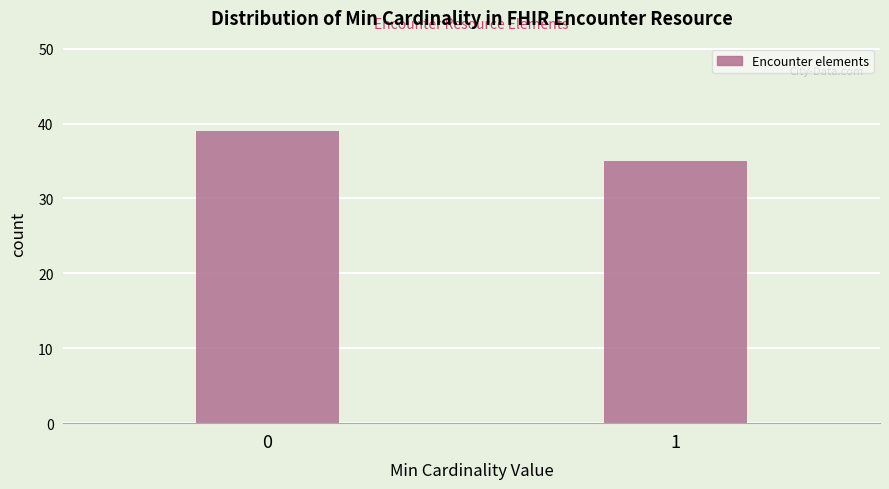

Reading left to right, extract all data points from this chart.

39	35